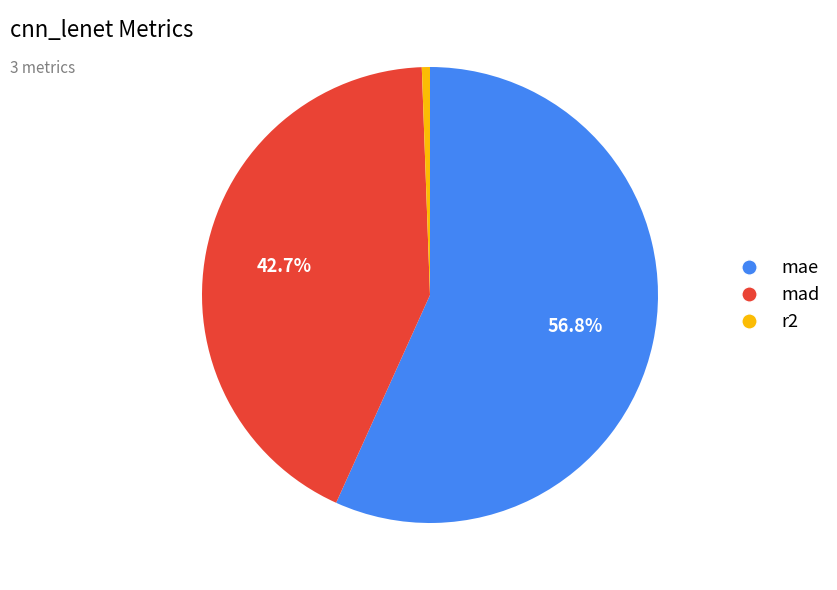

To the nearest percent, what is the average slice percentage?

33%